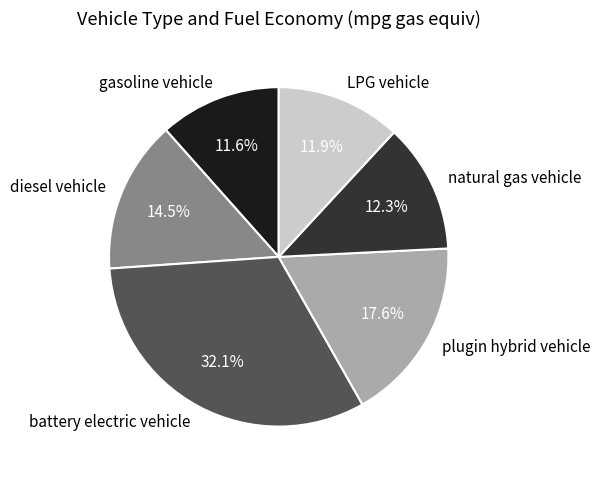

To the nearest percent, what is the combined percentage of diesel vehicle and gasoline vehicle?

26%